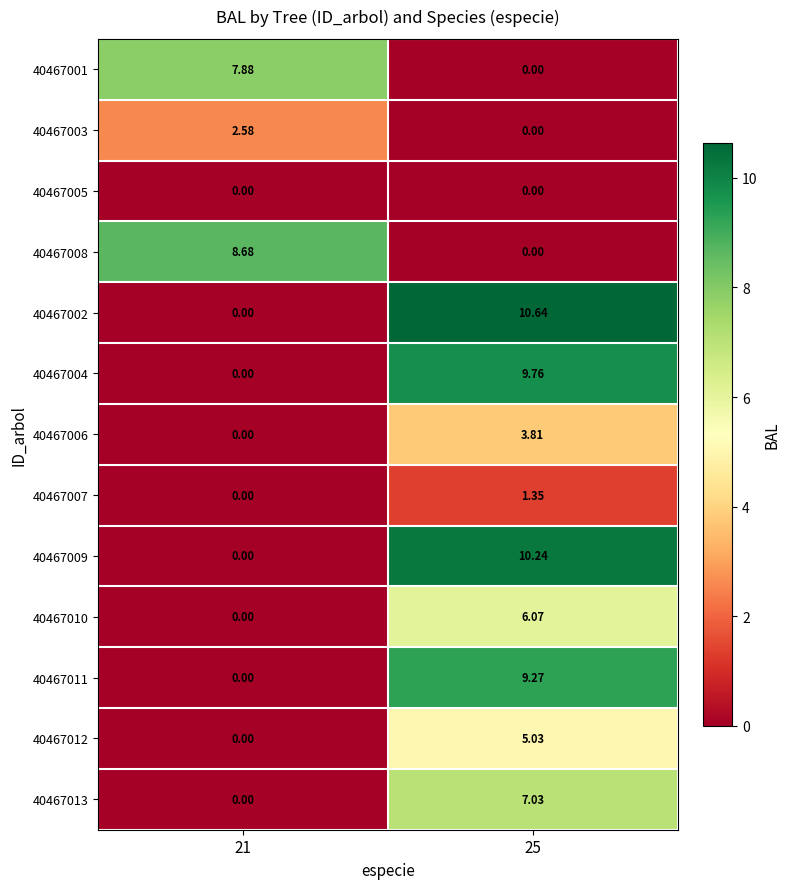

List the series in order of their peak value, lowest first.

40467005, 40467007, 40467003, 40467006, 40467012, 40467010, 40467013, 40467001, 40467008, 40467011, 40467004, 40467009, 40467002